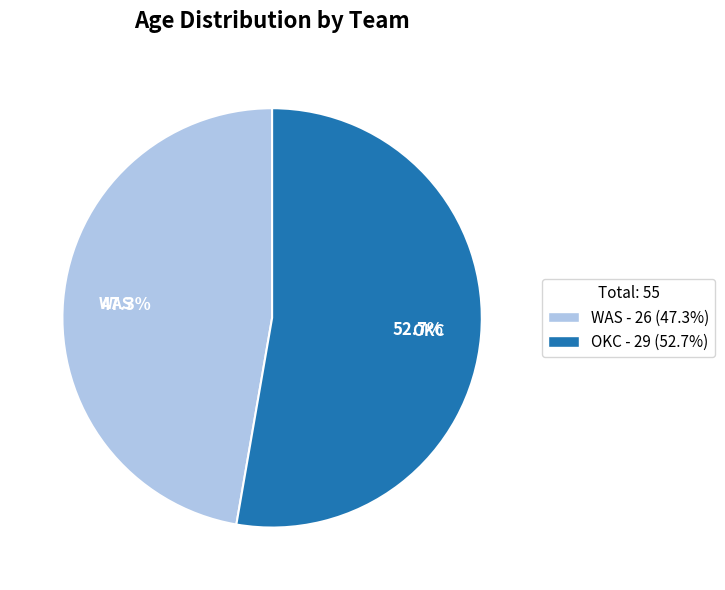

How many segments does this pie chart have?

2